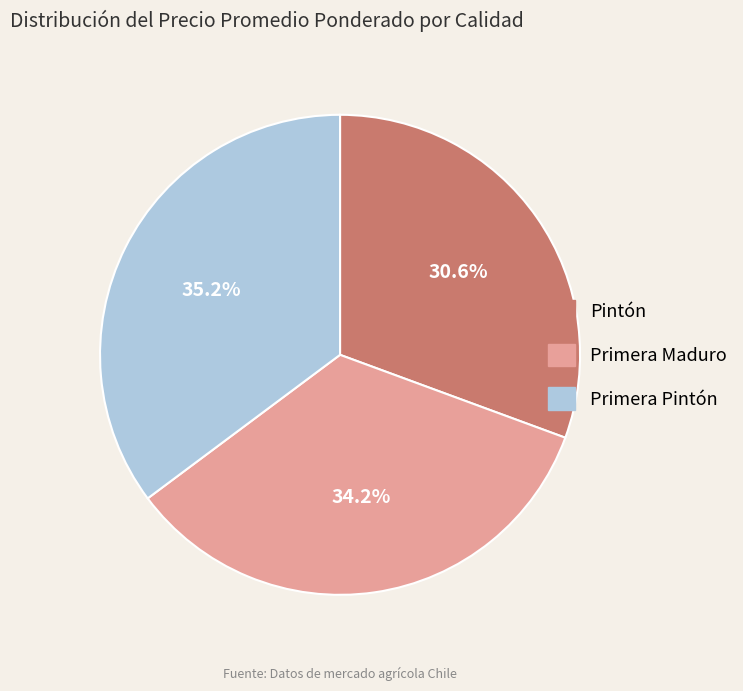

Rank the categories by value from highest to lowest.

Primera Pintón, Primera Maduro, Pintón